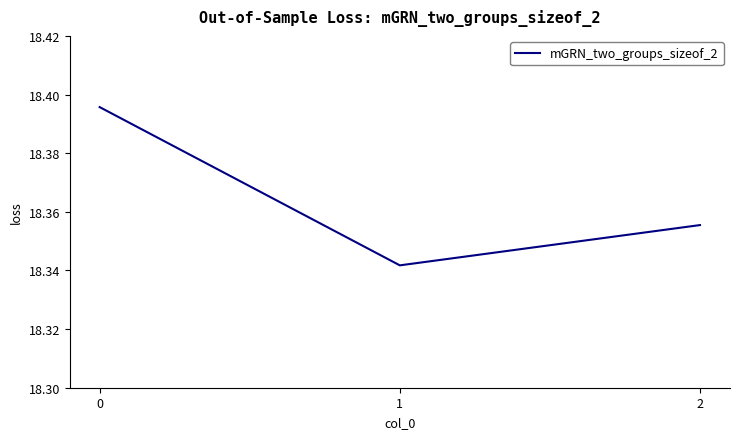

What is the sum of the values at 2 and 0?

36.8